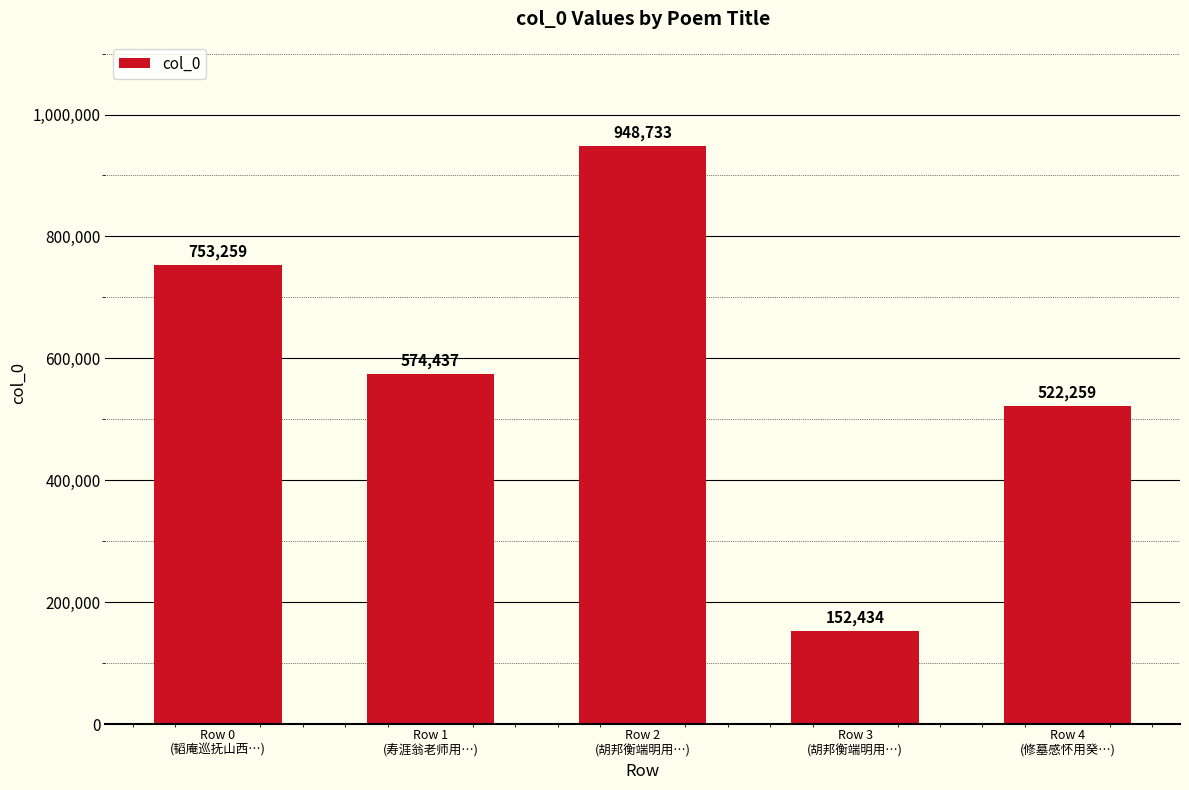

What is the label of the 5th bar from the left?

Row 4
(修墓感怀用癸…)